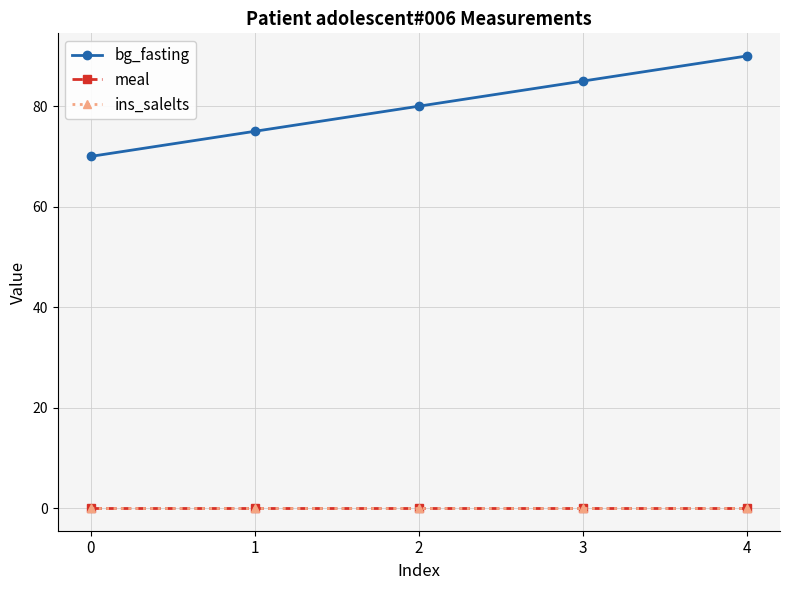

How many lines are shown in the chart?

3